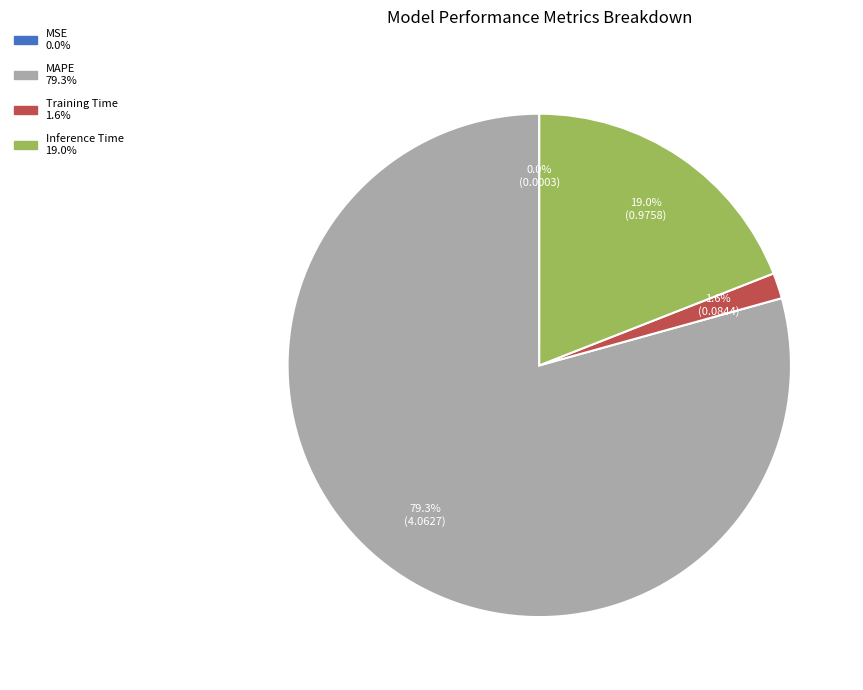

What percentage is the MAPE slice, to the nearest percent?

79%